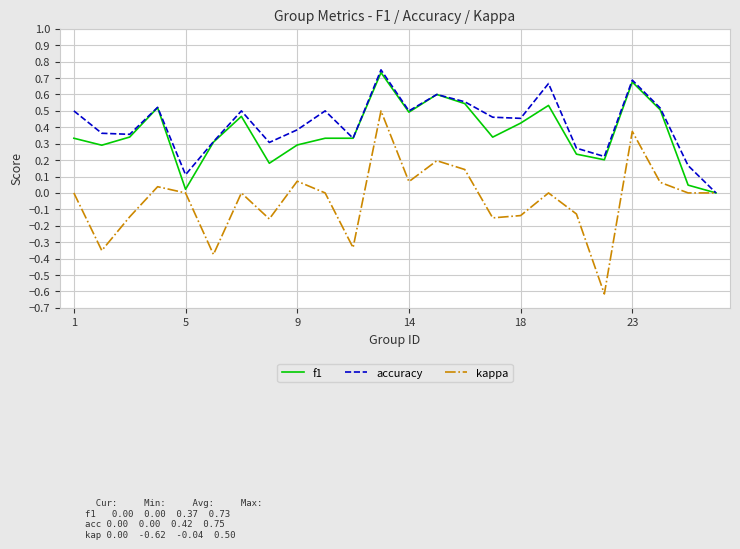

What is the minimum value shown in the chart?

-0.6